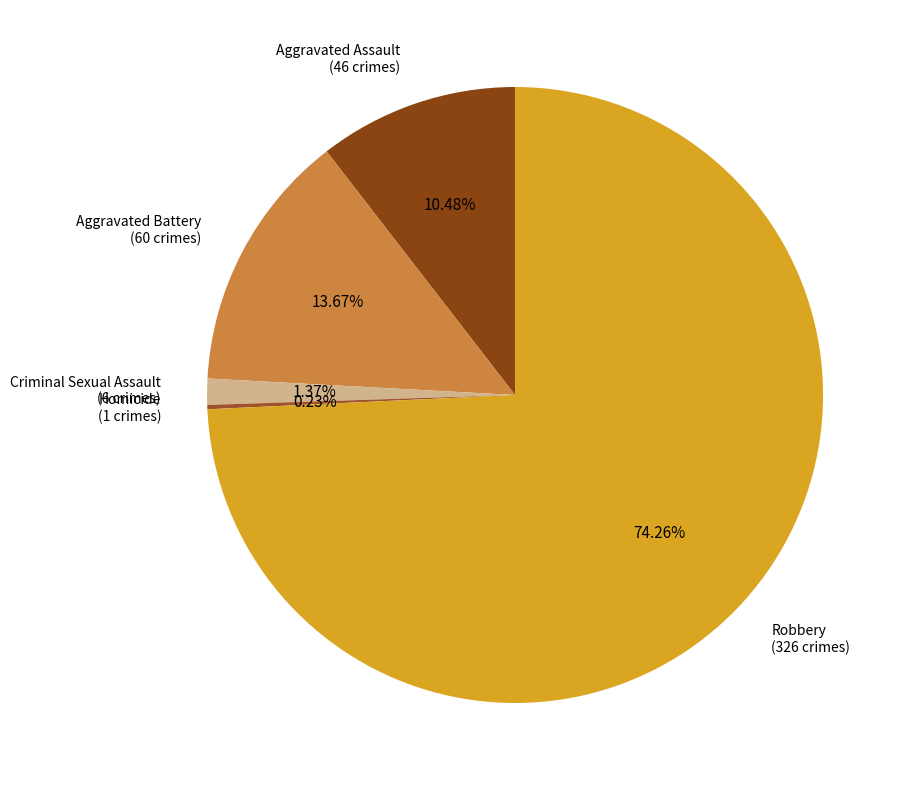

Combined, do Robbery (326 crimes) and Aggravated Assault (46 crimes) account for over 50%?

Yes